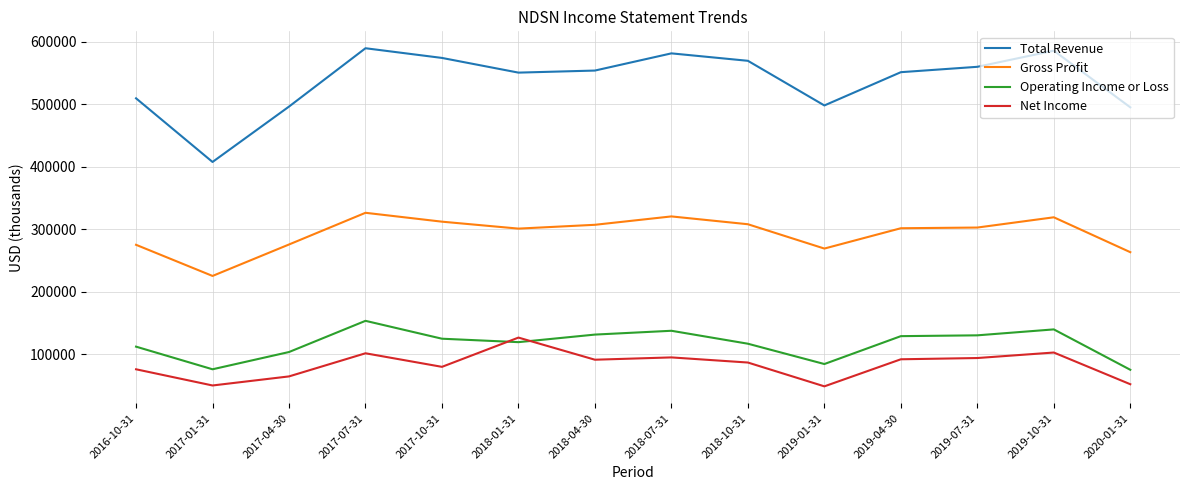

What is the maximum value for Net Income?

126600